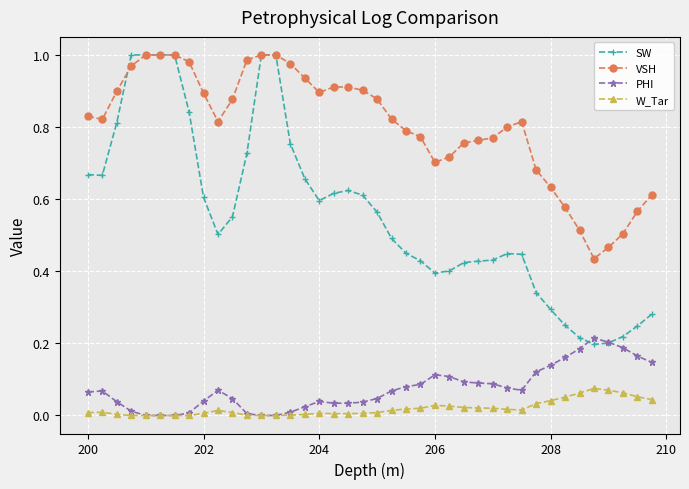

True or false: W_Tar and SW intersect in this chart.

False